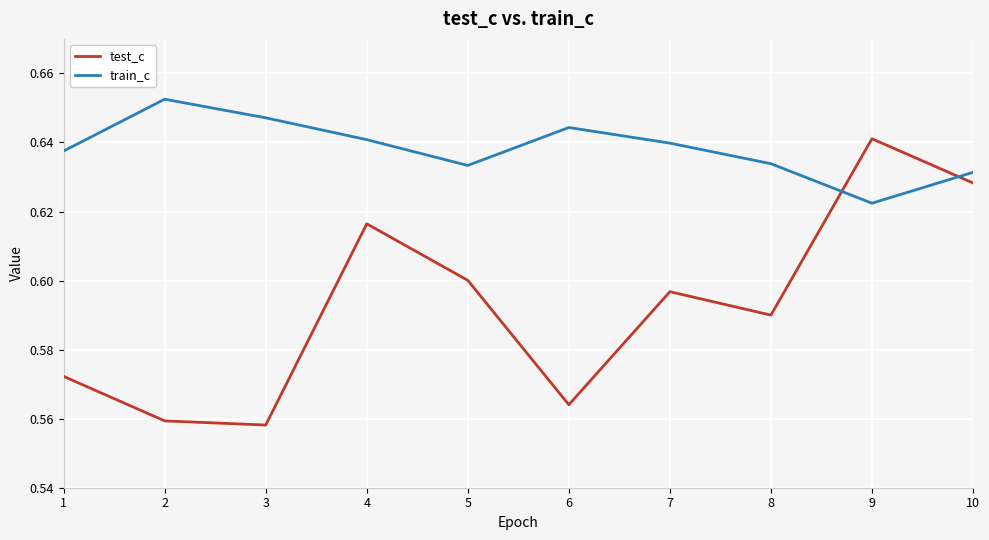

Between 4 and 5, which series saw the biggest shift?

test_c